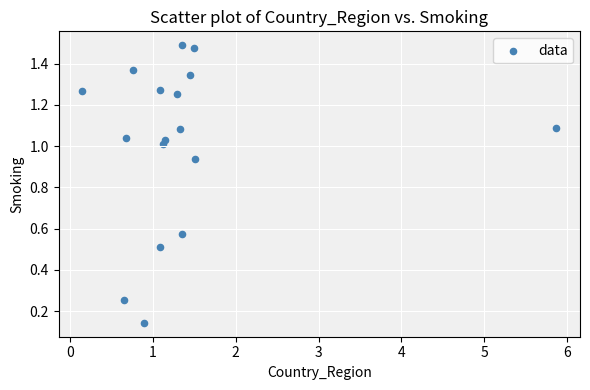

What is the range of X values (max minus min)?

5.7